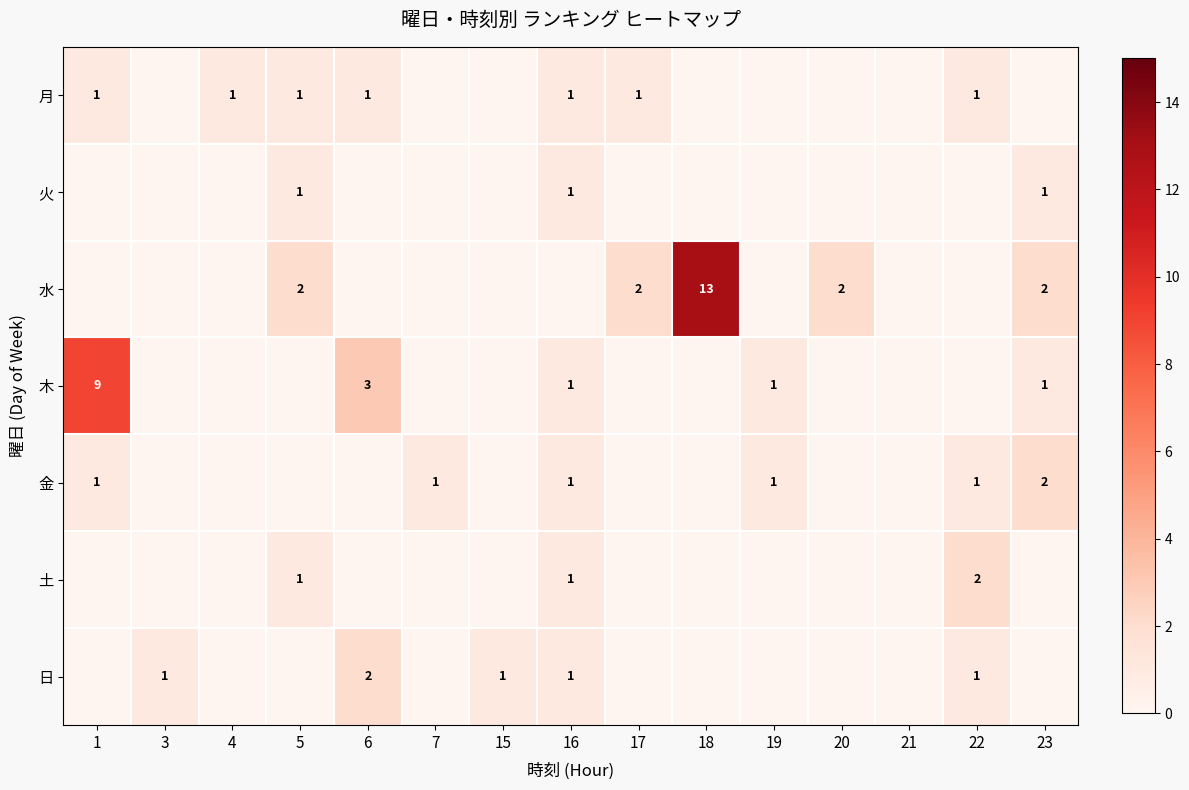

Is it true that 月 equals 1 at 4?

True